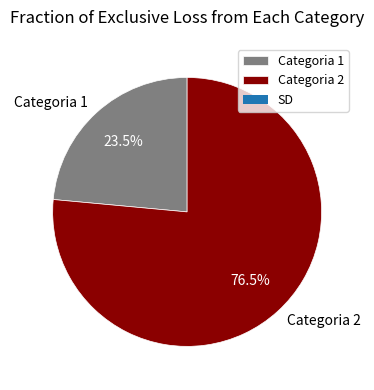

Rank the categories by value from lowest to highest.

Categoria 1, Categoria 2